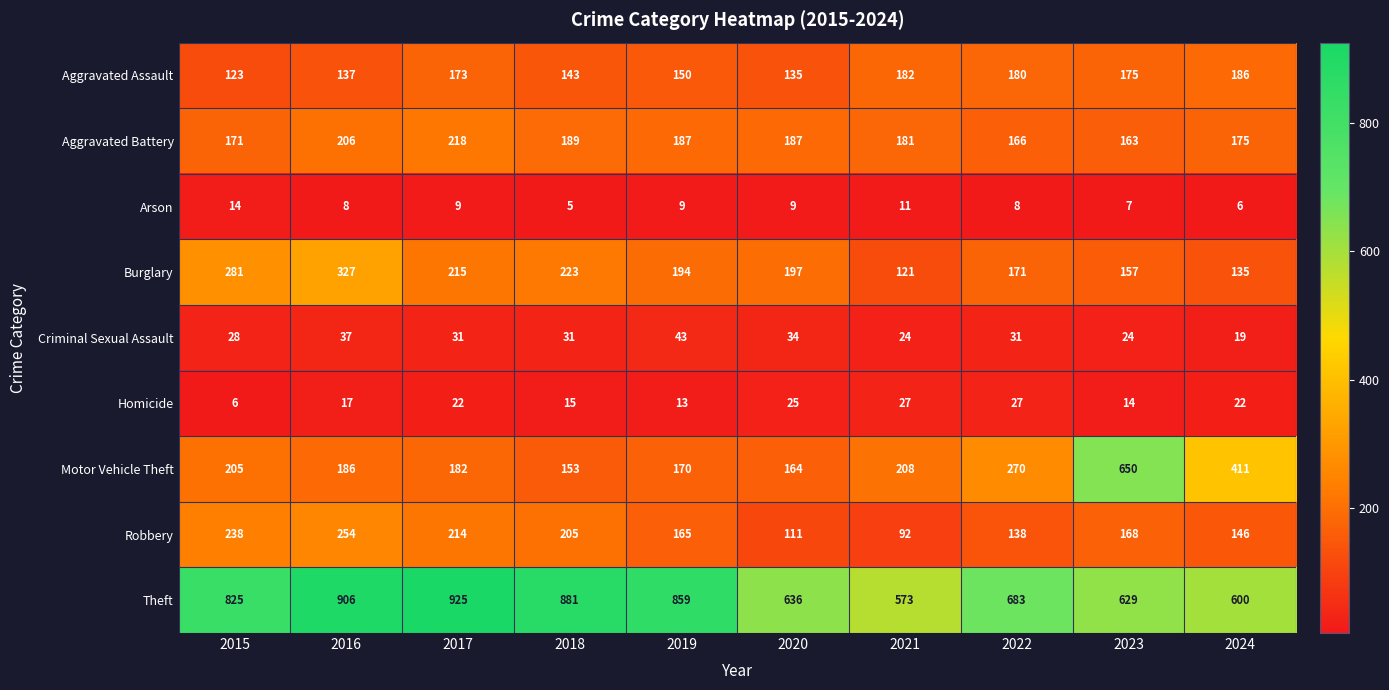

What is the maximum value shown in the chart?

925